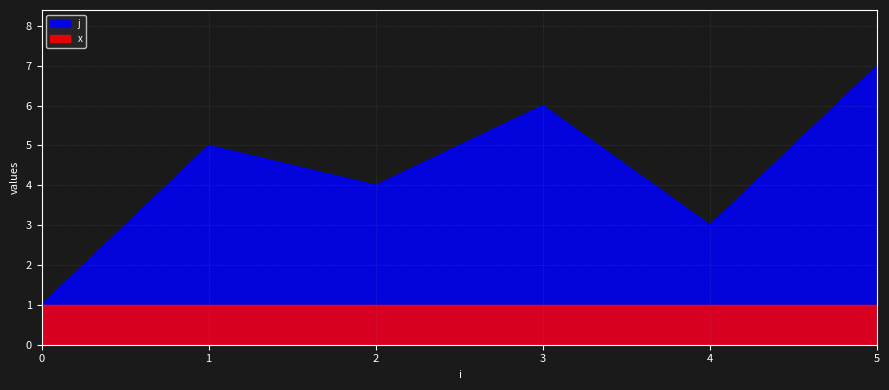

The chart shows a value of 6 at 3. True or false?

True